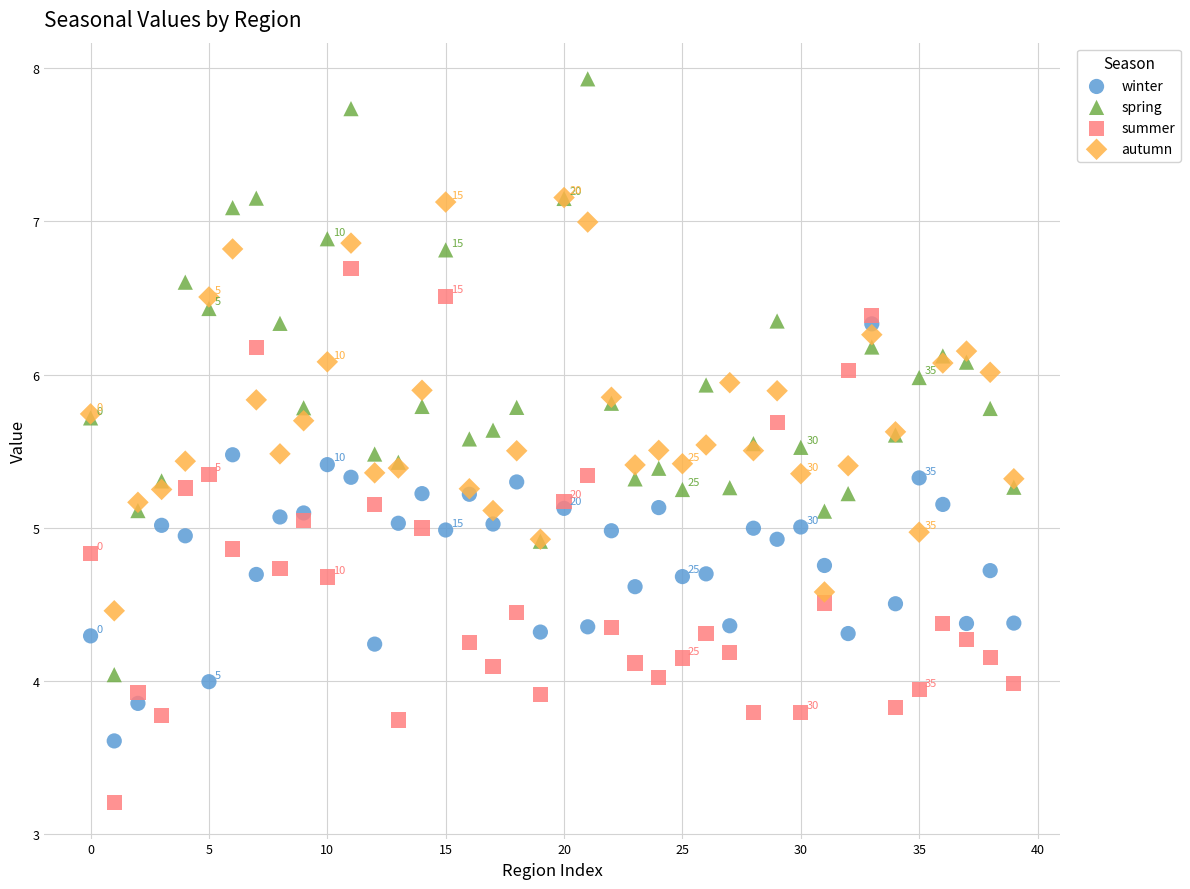

Which series contains the lowest Y value?

summer